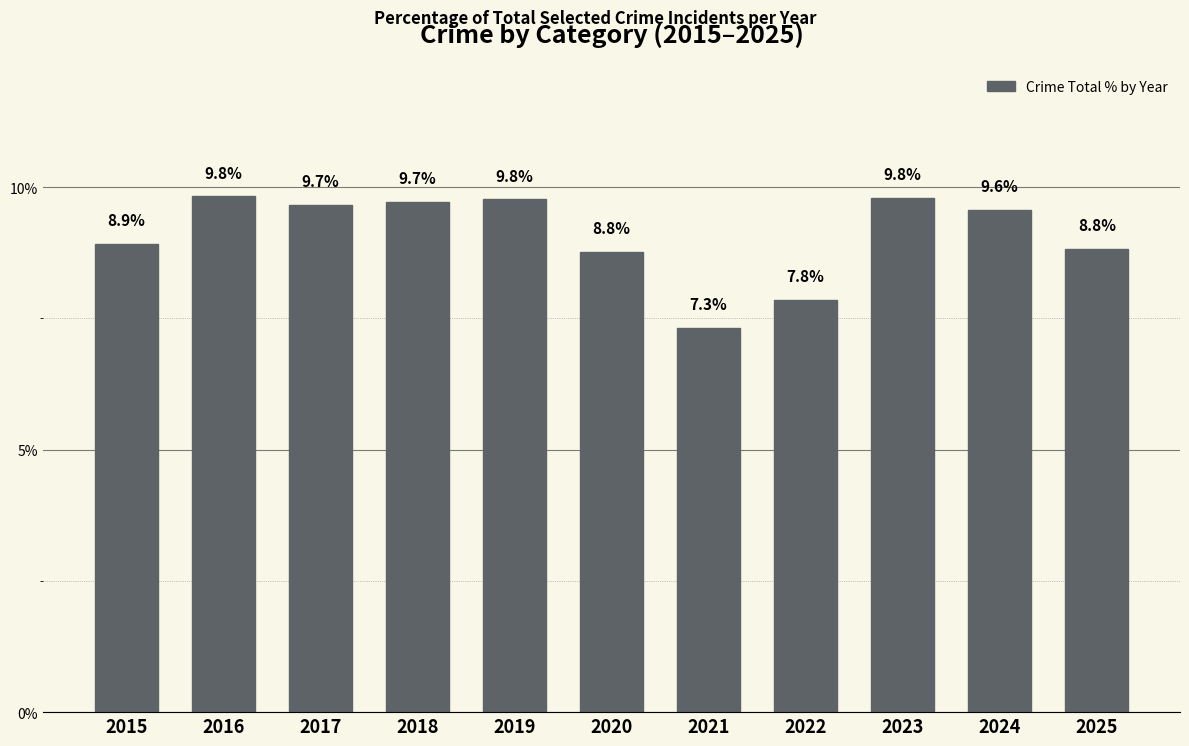

The chart shows a value of 16.4 at 2017. True or false?

False